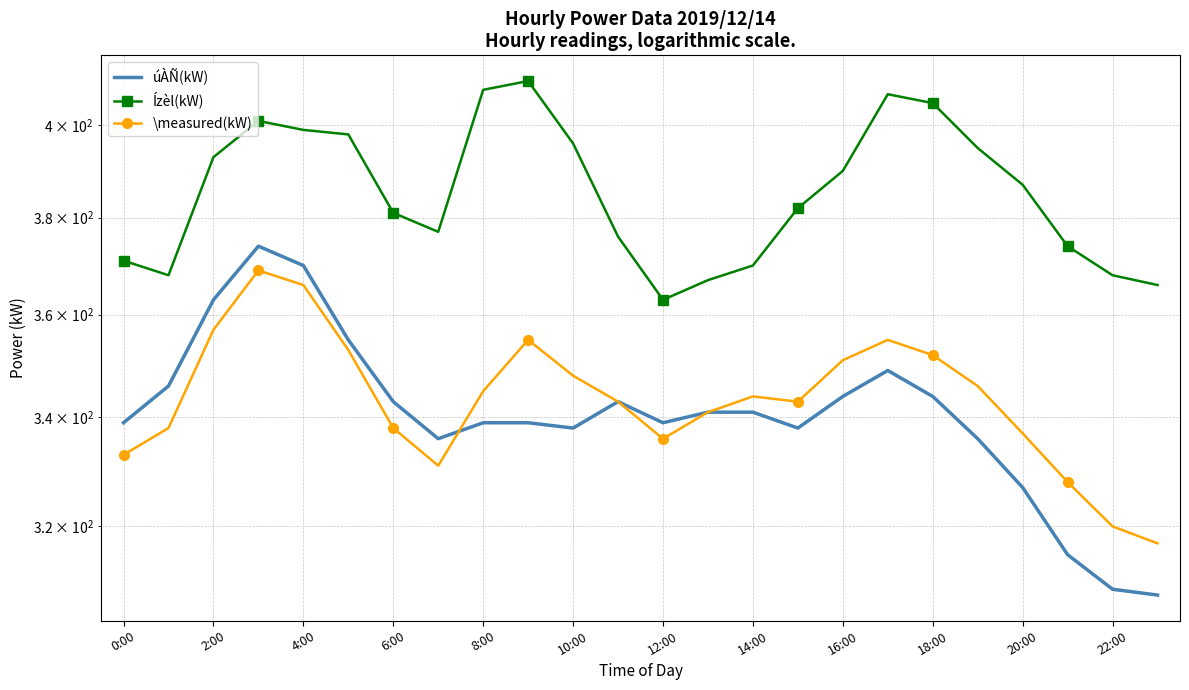

Which series has the largest range (max minus min)?

úÀÑ(kW)